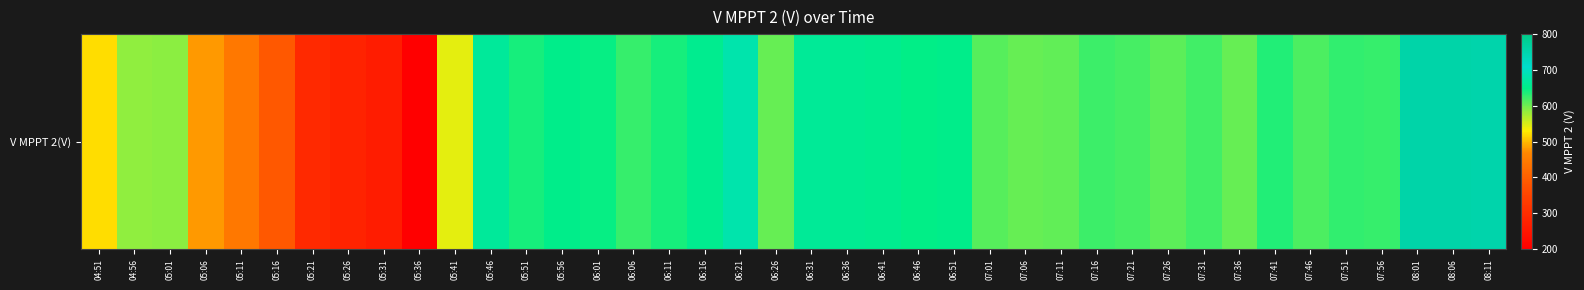

Approximately how many times larger is the value at 07:26 compared to 07:21?

1.0